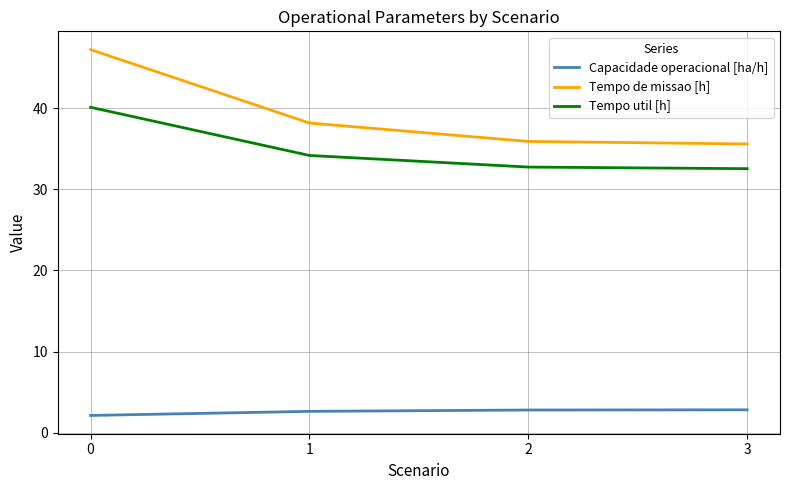

What is the total value across all series at 0?

89.4